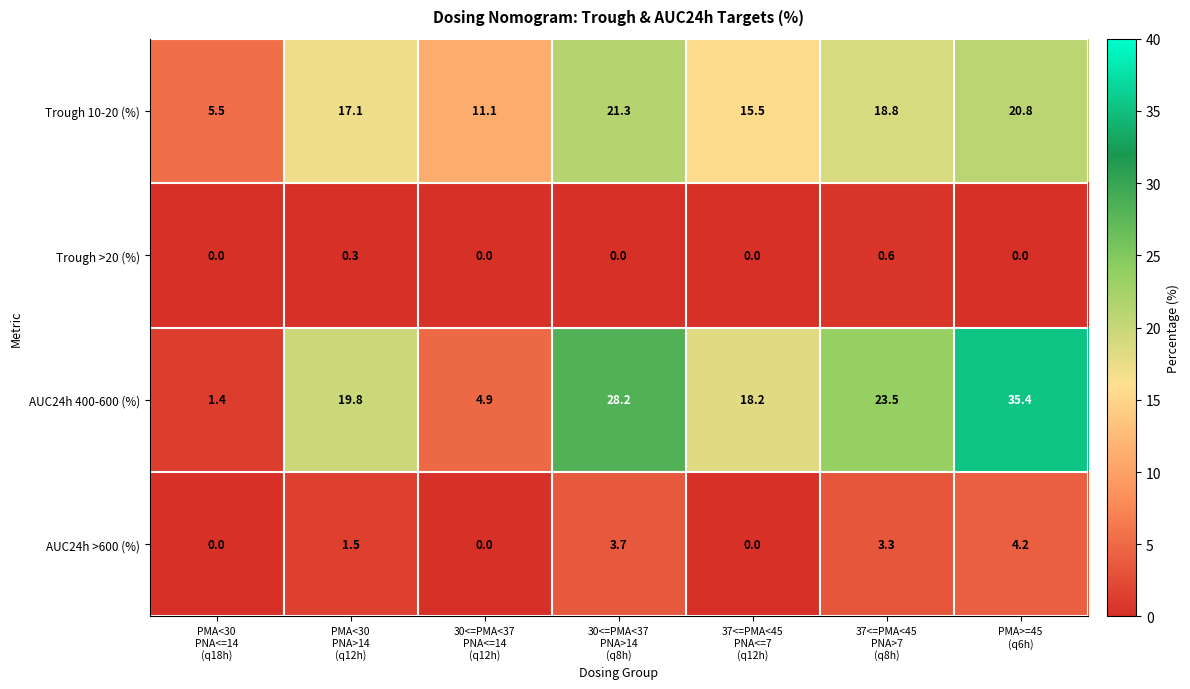

At which category is the sum across all series the highest?

PMA>=45
(q6h)